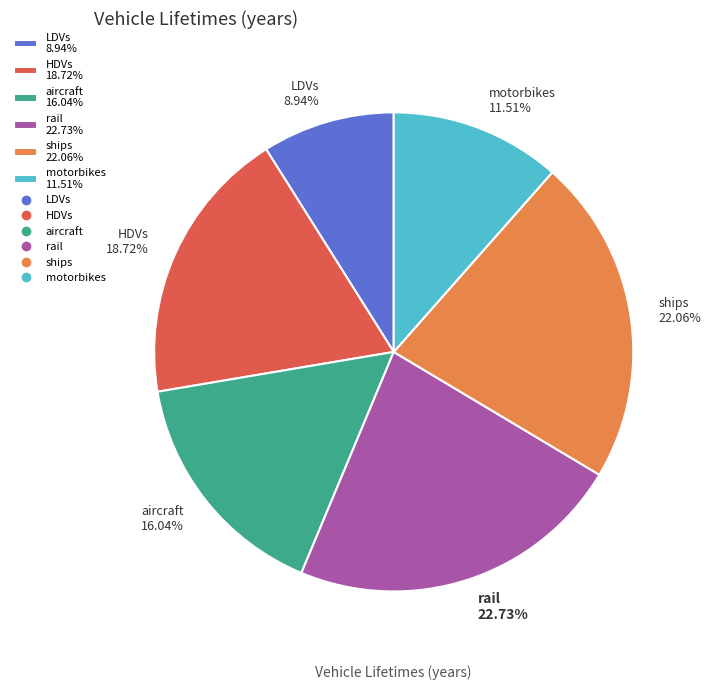

How much of the chart is everything except LDVs?

91.1%